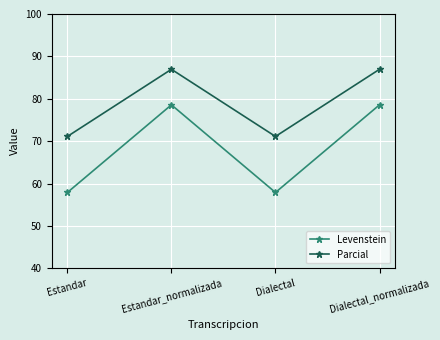

How many categories are shown in the chart?

4